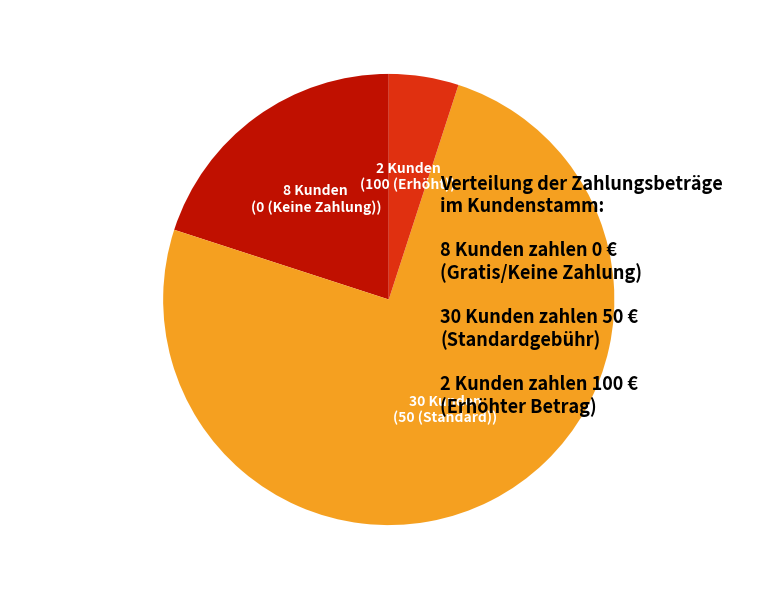

Count the number of slices in the pie.

3